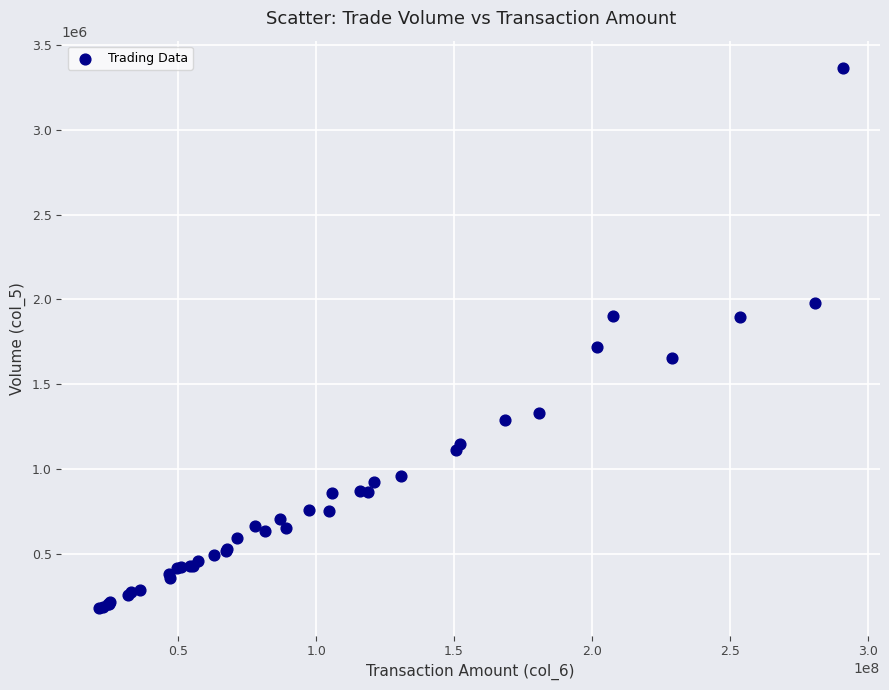

What Y value in the scatter plot is closest to 1771323?

1716781